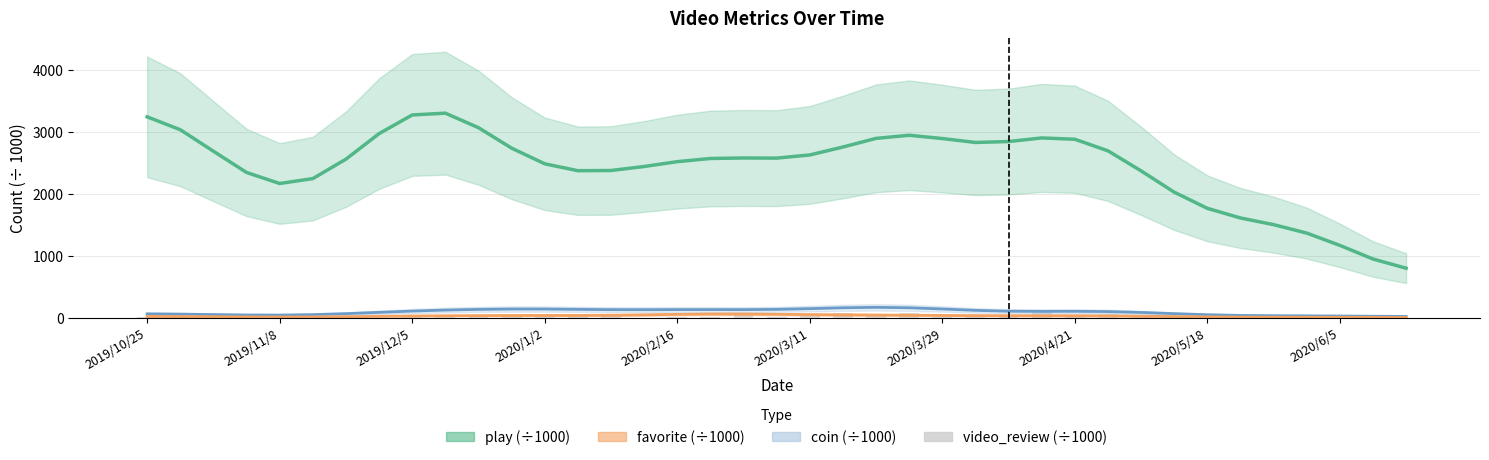

Which category has the highest value in the favorite (÷1000) series?

17